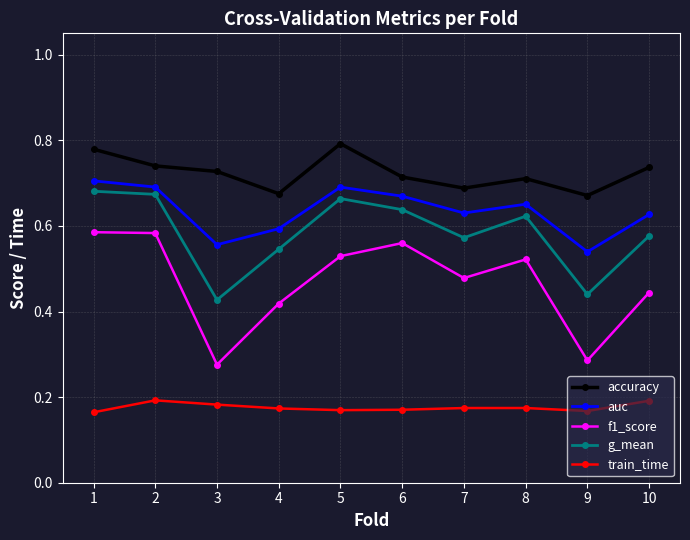

What is the sum of all g_mean values?

5.8